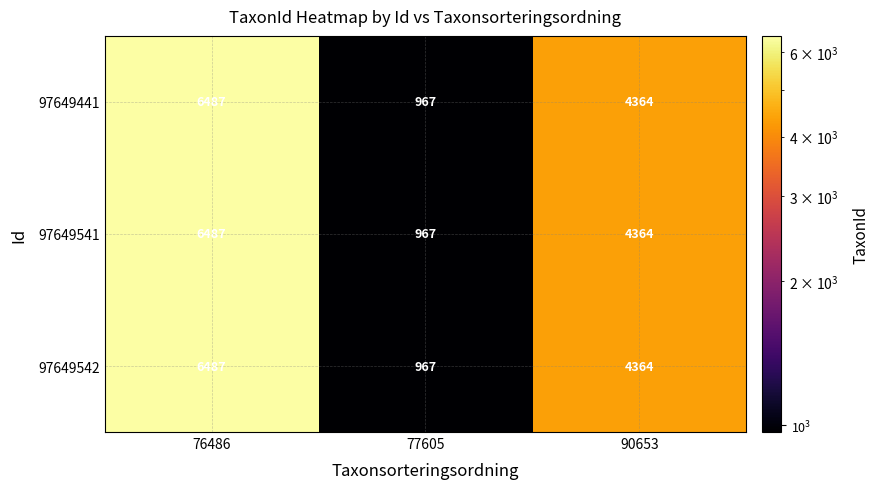

What is the difference between the maximum and minimum values in the 97649441 series?

5520